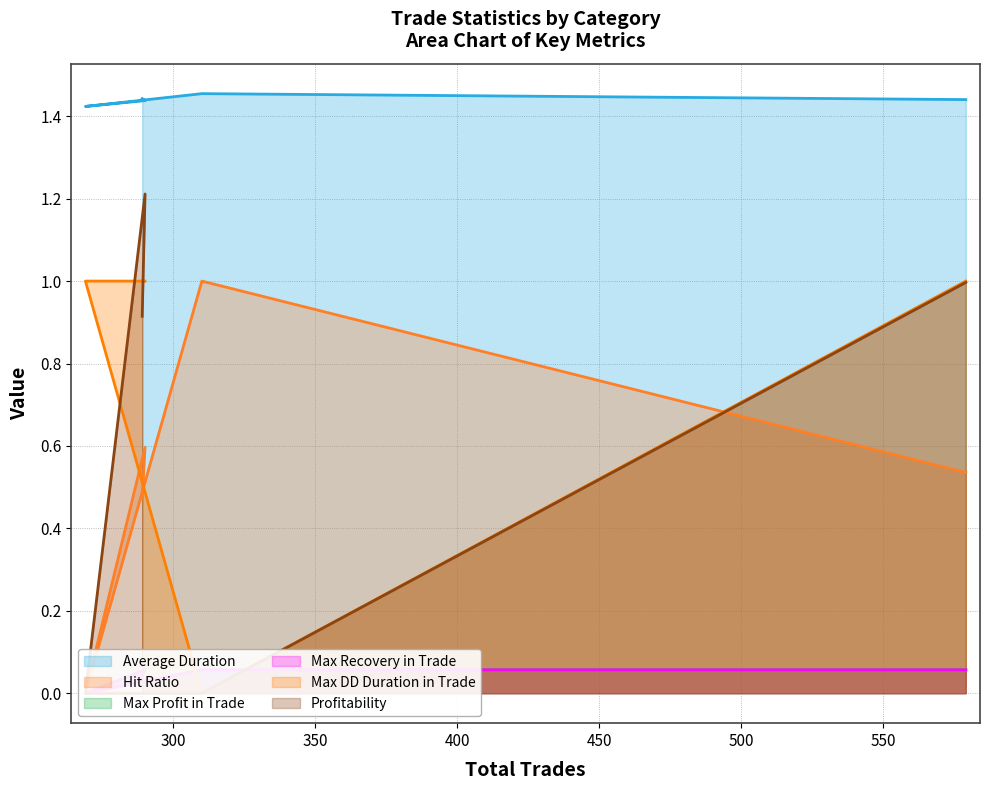

True or false: Average Duration and Hit Ratio intersect in this chart.

False